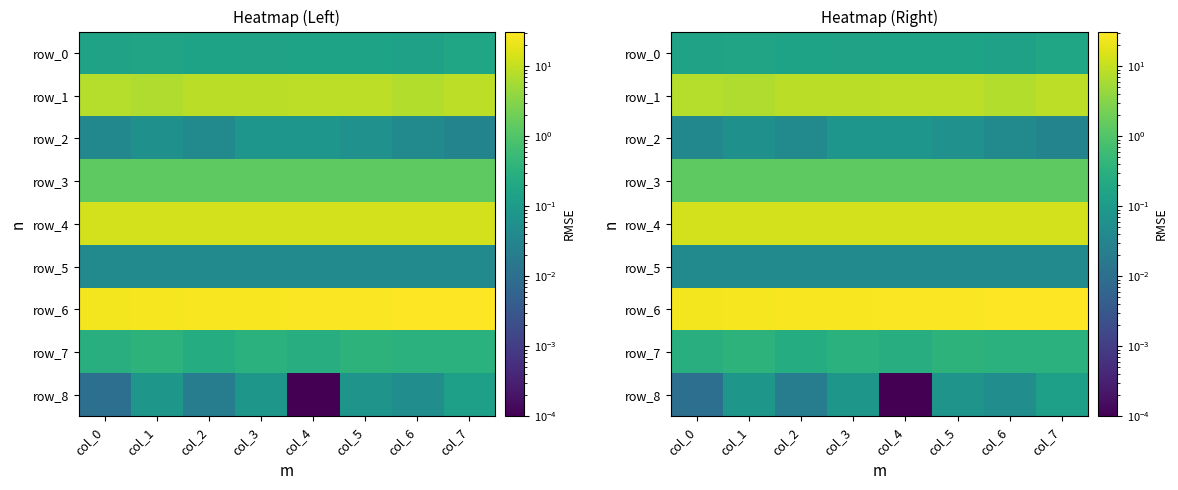

Reading right to left, extract all data points from this chart.

row_0: col_7=0.2	col_6=0.1	col_5=0.2	col_4=0.2	col_3=0.1	col_2=0.2	col_1=0.2	col_0=0.1
row_1: col_7=8.9	col_6=7.5	col_5=9.0	col_4=8.8	col_3=8.6	col_2=8.5	col_1=6.9	col_0=7.7
row_2: col_7=0.0	col_6=0.0	col_5=0.1	col_4=0.1	col_3=0.1	col_2=0.0	col_1=0.1	col_0=0.0
row_3: col_7=1.3	col_6=1.3	col_5=1.3	col_4=1.3	col_3=1.3	col_2=1.3	col_1=1.3	col_0=1.3
row_4: col_7=13.1	col_6=13.1	col_5=13.0	col_4=13.0	col_3=13.0	col_2=13.0	col_1=13.0	col_0=13.0
row_5: col_7=0.0	col_6=0.0	col_5=0.0	col_4=0.0	col_3=0.0	col_2=0.0	col_1=0.0	col_0=0.0
row_6: col_7=31.5	col_6=30.7	col_5=29.8	col_4=28.9	col_3=28.1	col_2=27.2	col_1=26.4	col_0=25.7
row_7: col_7=0.3	col_6=0.3	col_5=0.3	col_4=0.3	col_3=0.3	col_2=0.2	col_1=0.4	col_0=0.3
row_8: col_7=0.1	col_6=0.1	col_5=0.1	col_4=0.0	col_3=0.1	col_2=0.0	col_1=0.1	col_0=0.0